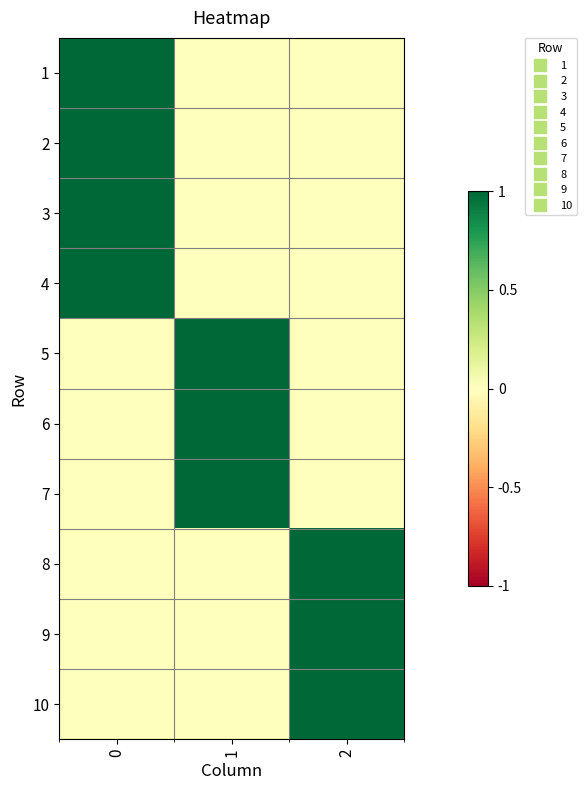

Reading right to left, list all the values displayed in this chart.

row_0: 2=0	1=0	0=1
row_1: 2=0	1=0	0=1
row_2: 2=0	1=0	0=1
row_3: 2=0	1=0	0=1
row_4: 2=0	1=1	0=0
row_5: 2=0	1=1	0=0
row_6: 2=0	1=1	0=0
row_7: 2=1	1=0	0=0
row_8: 2=1	1=0	0=0
row_9: 2=1	1=0	0=0